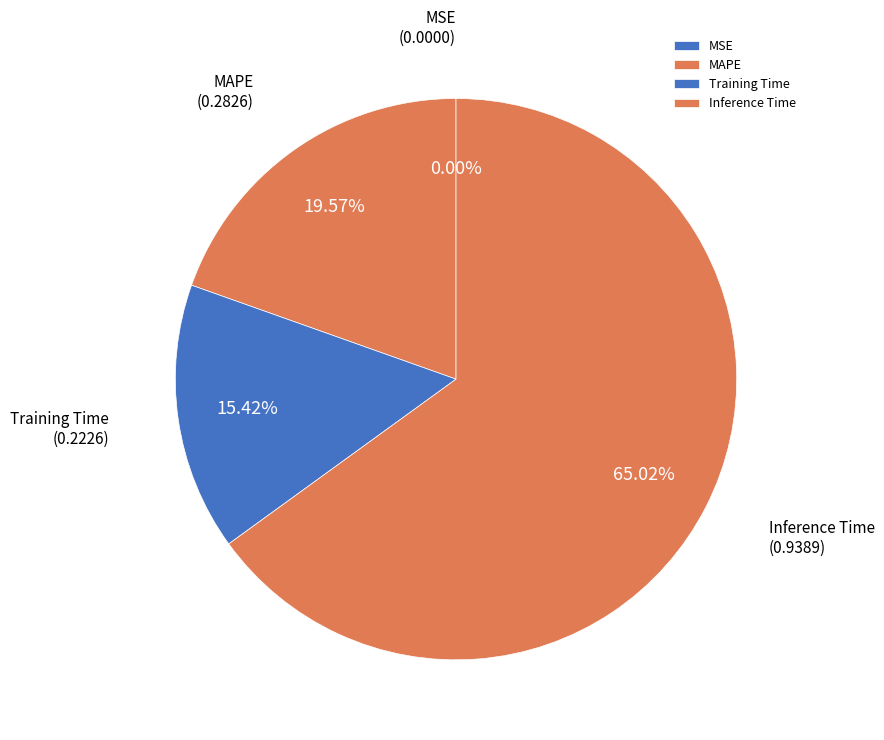

Is the sum of Training Time and MAPE greater than half?

No